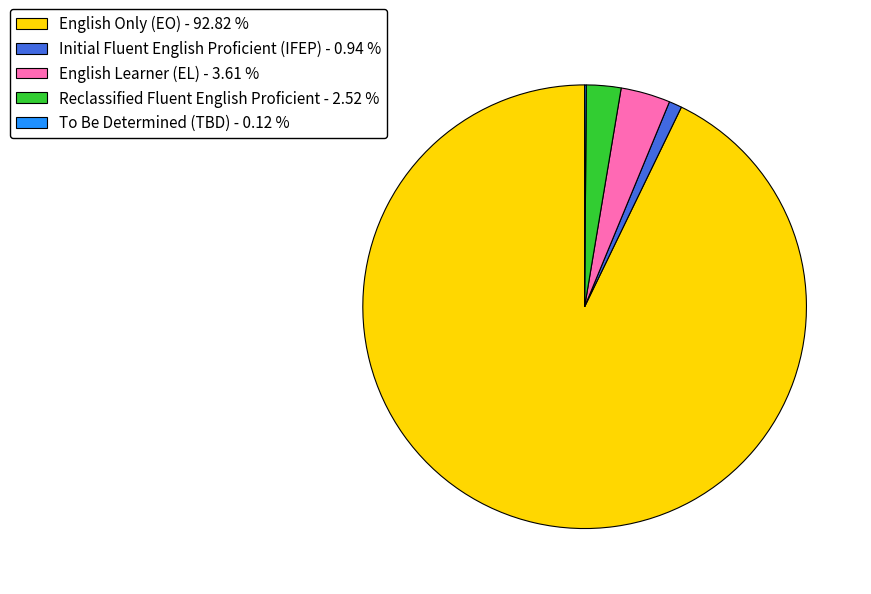

Do Initial Fluent English Proficient (IFEP) - 0.94 % and English Learner (EL) - 3.61 % together represent more than half of the pie?

No